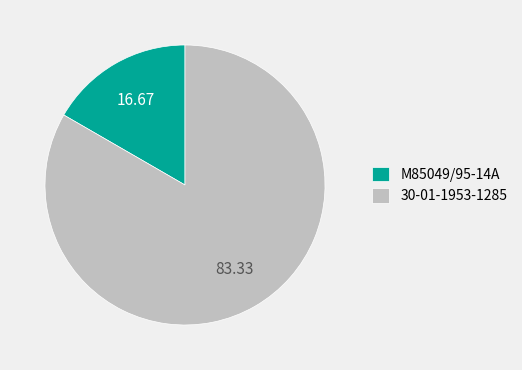

Rank the categories by value from lowest to highest.

M85049/95-14A, 30-01-1953-1285